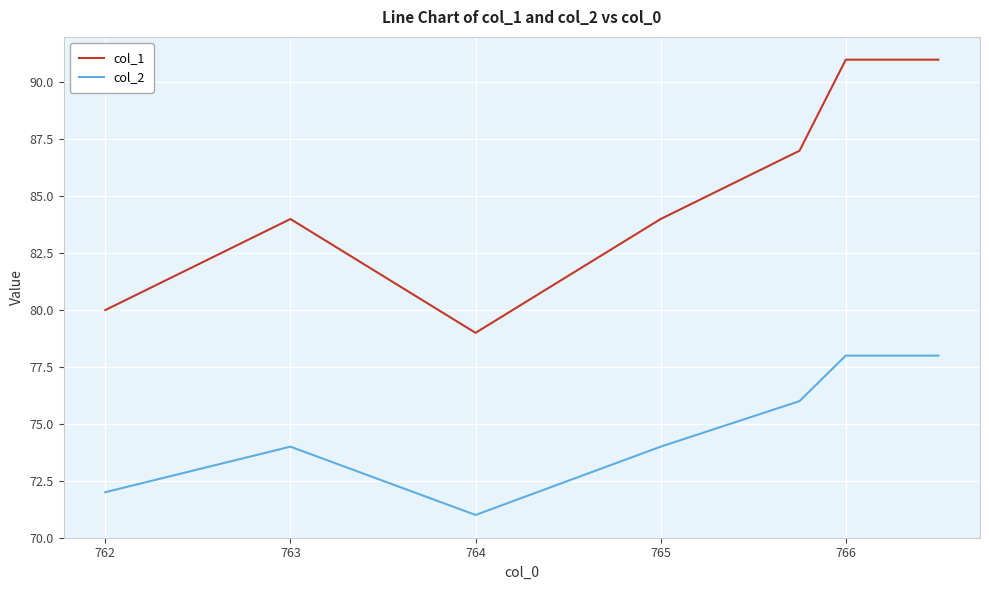

Rank the series by their average value, from highest to lowest.

col_1, col_2